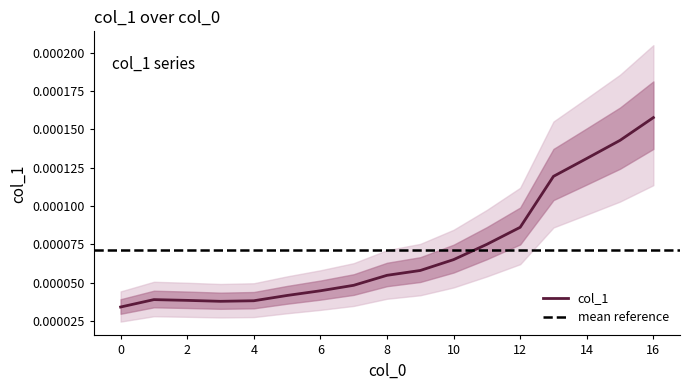

The value at 2 is 0.0. True or false?

False